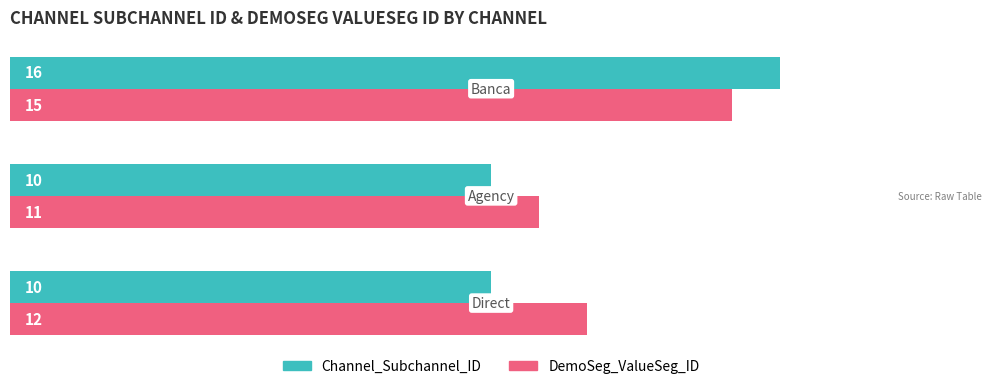

At how many categories does at least one series exceed 10?

3